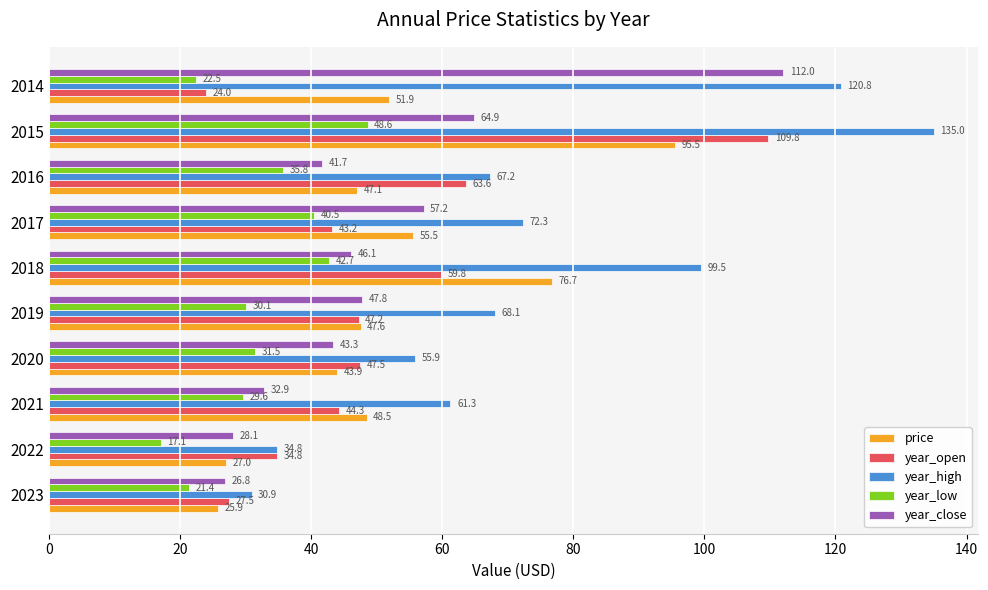

What is the smallest value displayed?

17.1